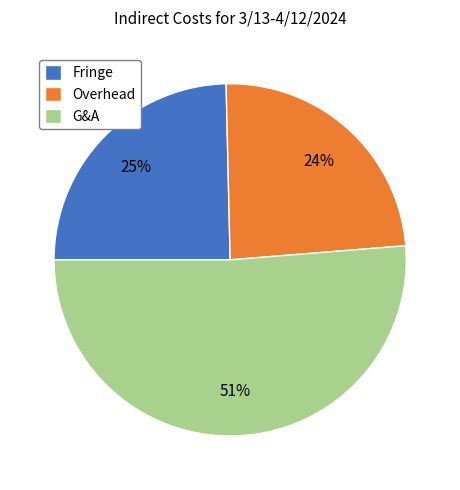

To the nearest percent, what percentage of the pie is Fringe?

25%